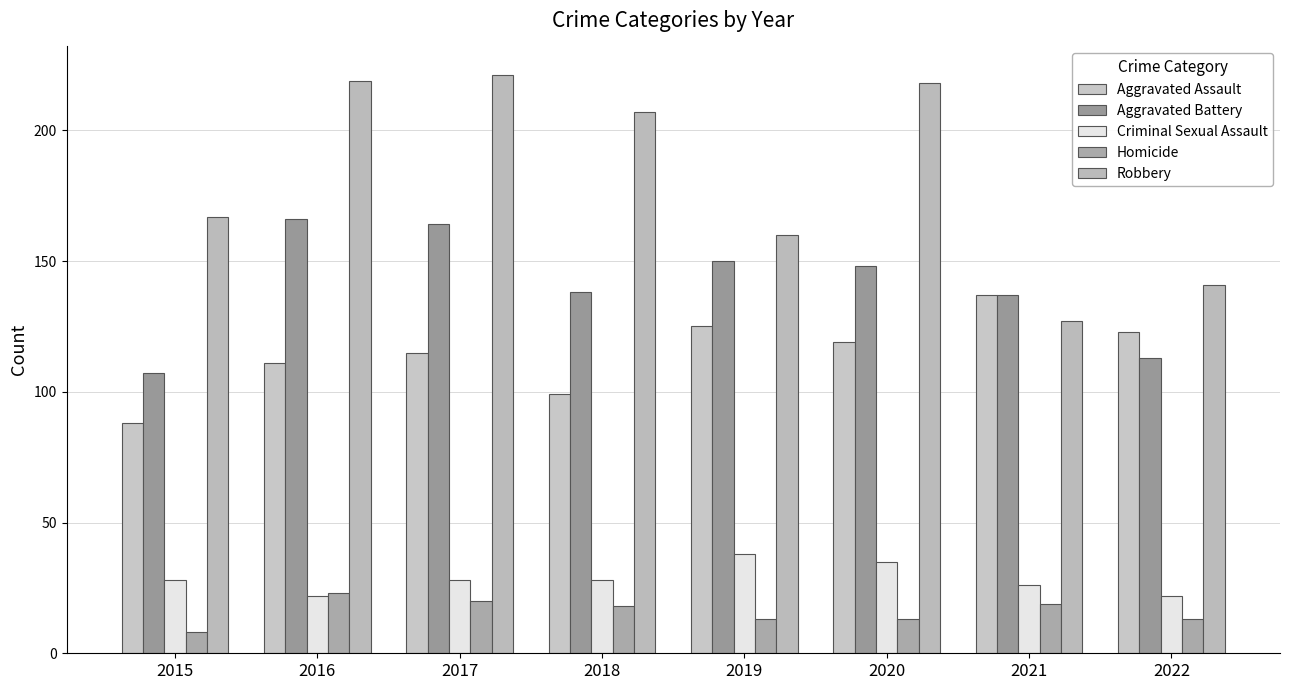

What is the difference between the maximum and minimum values in the Robbery series?

94